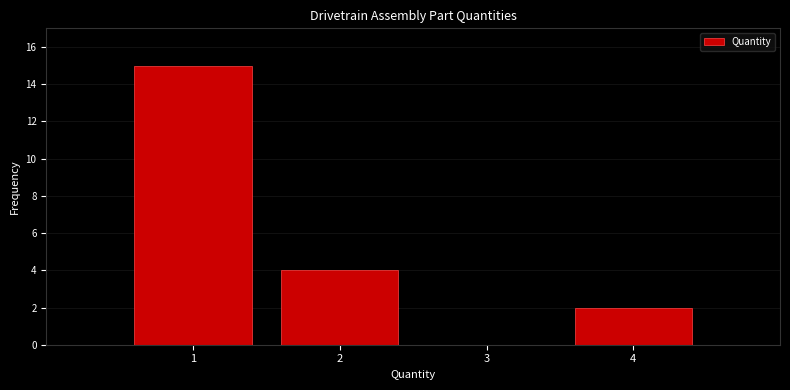

Reading left to right, transcribe this chart: for each bar, give the range it covers on the x-axis and its height. The values are not printed on the chart, so give them approximately, as read against the axis.

0.5 to 1.5: 15
1.5 to 2.5: 4
2.5 to 3.5: 0
3.5 to 4.5: 2